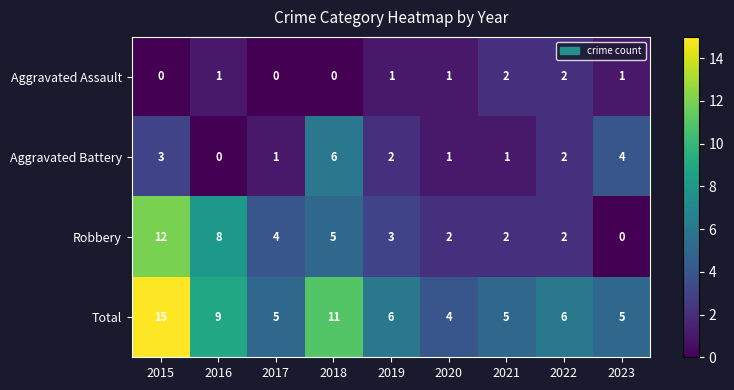

At how many categories does at least one series exceed 7?

3